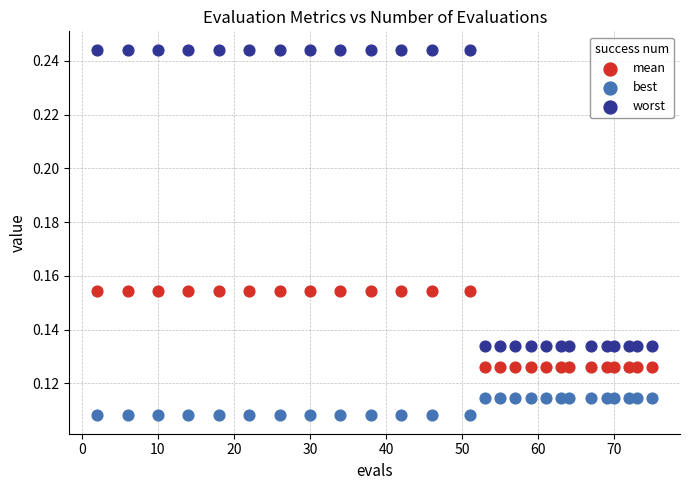

Which series has the largest Y range (max minus min)?

worst